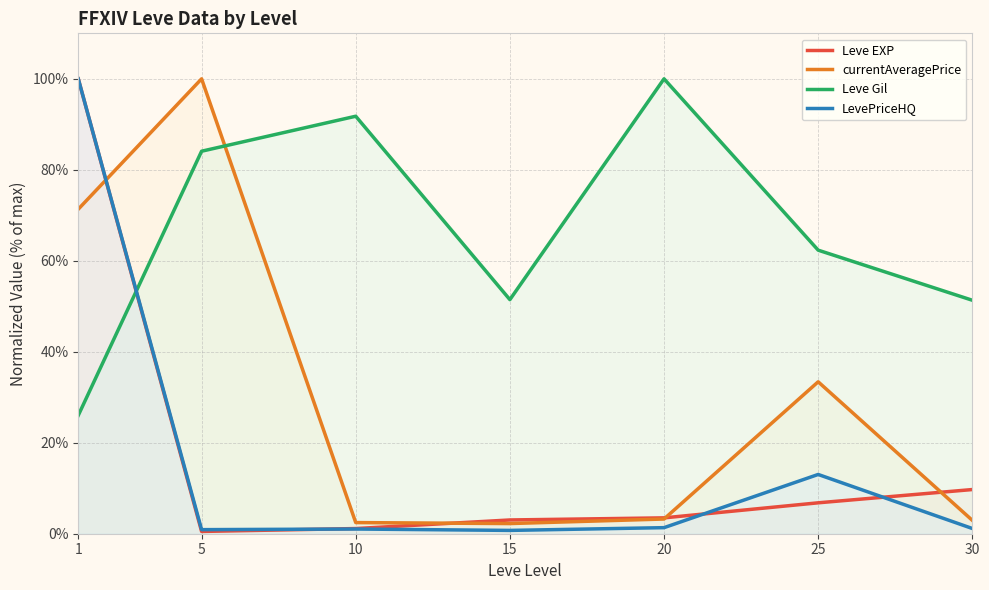

At which label is currentAveragePrice closest to 51?

25